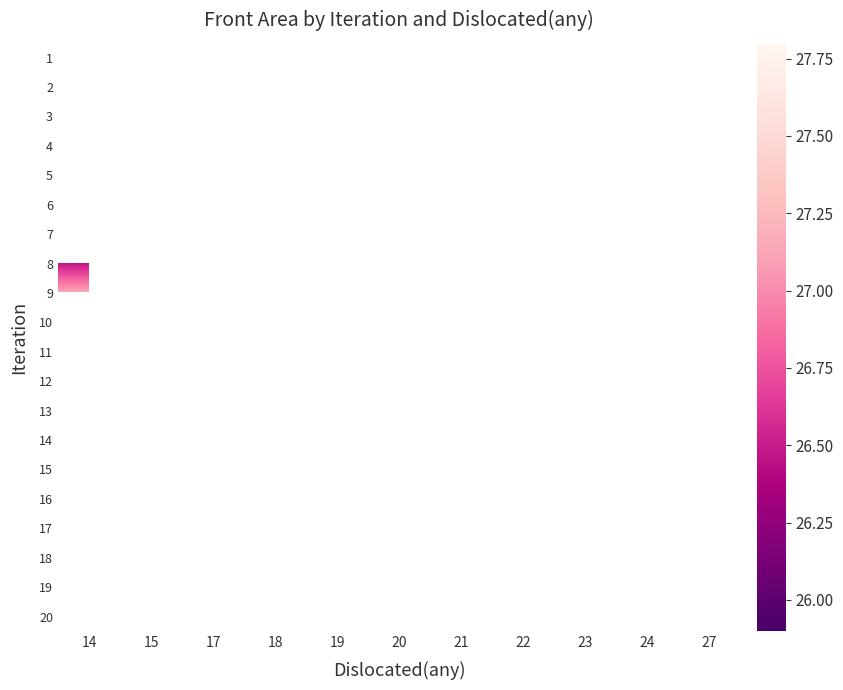

What is the maximum value shown in the chart?

27.8